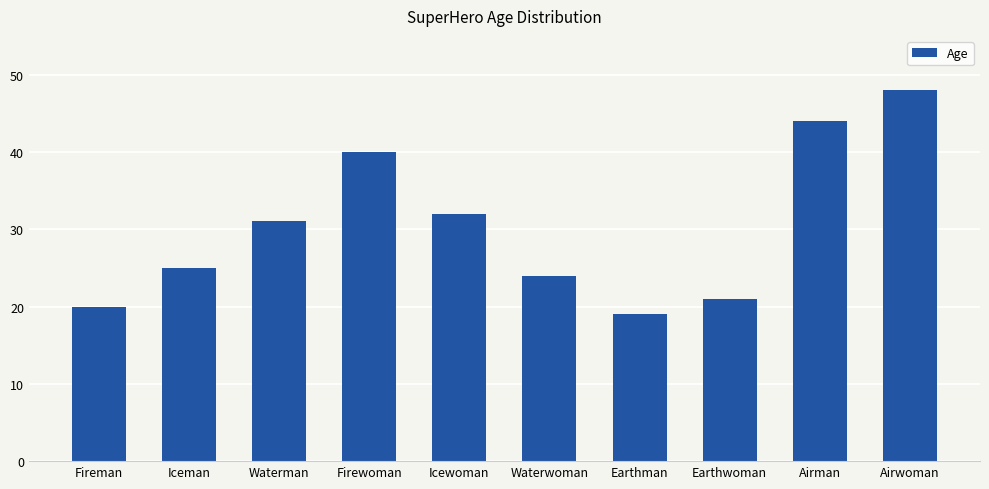

Is it true that the value at Waterman is 11?

False